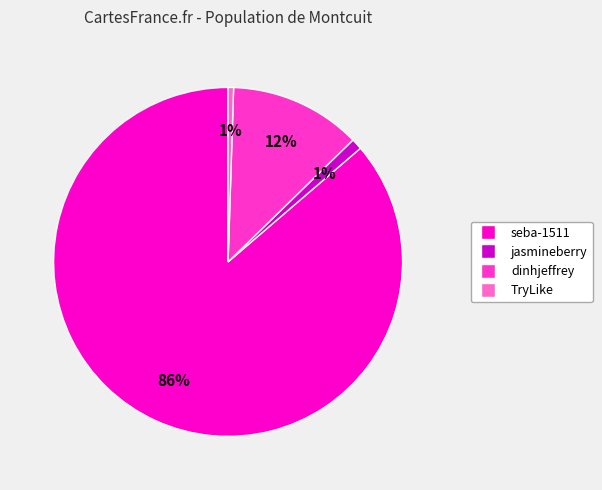

What percentage is the TryLike slice, to the nearest percent?

1%